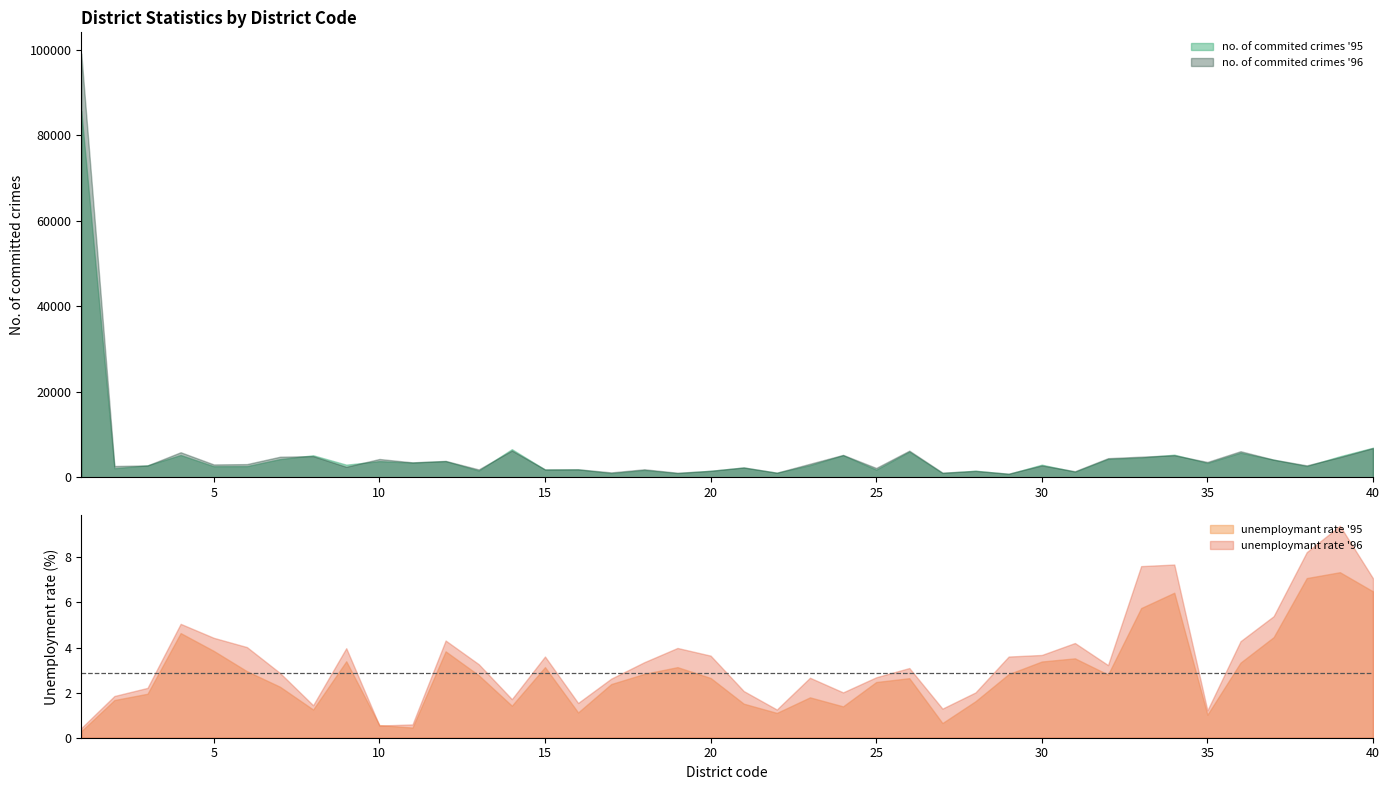

What is the minimum value shown in the chart?

0.3